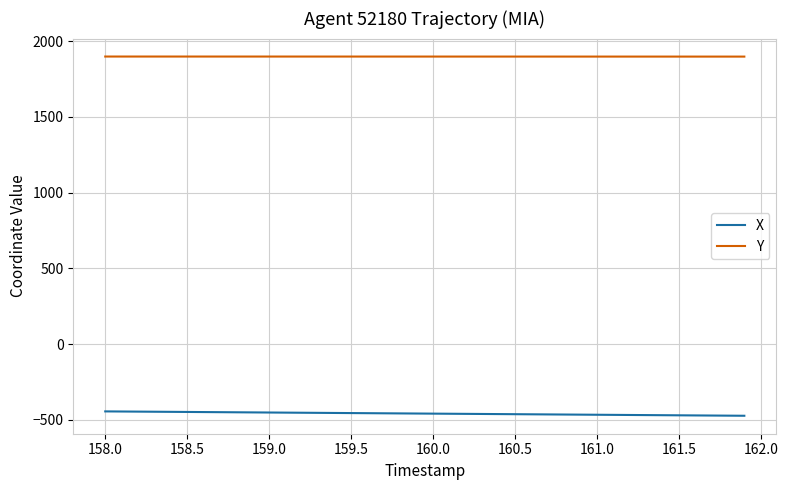

List the series in order of their overall mean, lowest first.

X, Y